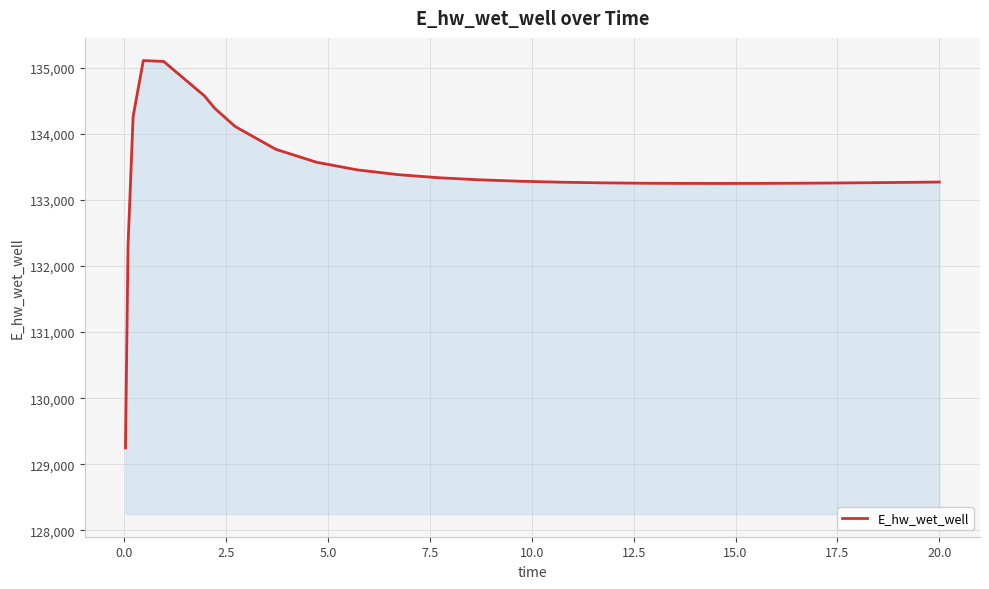

What is the difference between the maximum and minimum values?

5858.2